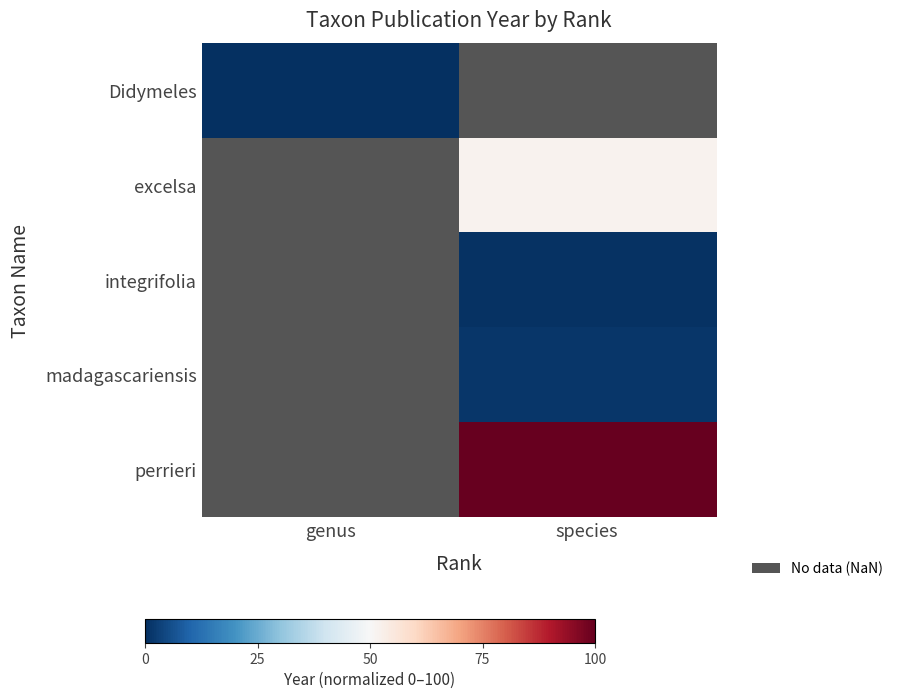

How many distinct data groups are displayed?

5